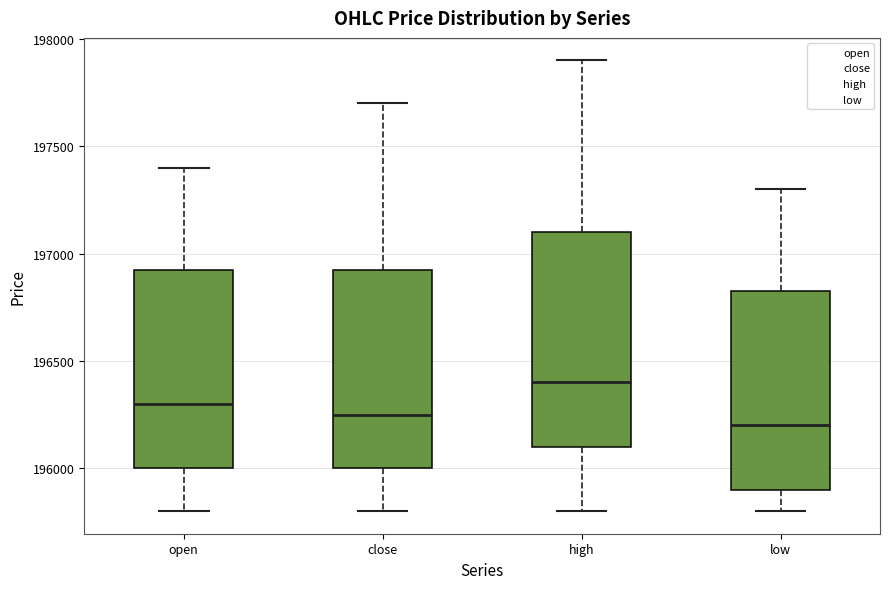

Reading left to right, read every box against the y-axis: the position of its median line, the range the box covers, and the ends of its whiskers. The values are not printed on the chart, so give them approximately, as read against the axis.

open: median 196300, box 196000 to 196950, whiskers 195800 to 197400
close: median 196250, box 196000 to 196950, whiskers 195800 to 197700
high: median 196400, box 196100 to 197100, whiskers 195800 to 197900
low: median 196200, box 195900 to 196850, whiskers 195800 to 197300